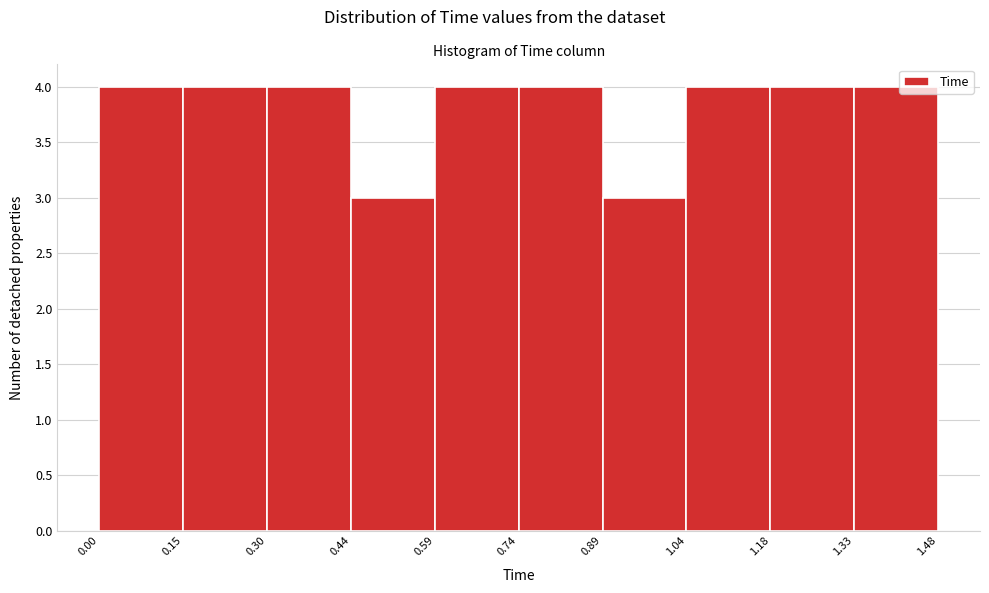

Reading left to right, list every bar in this chart as the range it spans on the x-axis followed by its height. The values are not printed on the chart, so give them approximately, as read against the axis.

0.00 to 0.15: 4
0.15 to 0.30: 4
0.30 to 0.44: 4
0.44 to 0.59: 3
0.59 to 0.74: 4
0.74 to 0.89: 4
0.89 to 1.04: 3
1.04 to 1.18: 4
1.18 to 1.33: 4
1.33 to 1.48: 4